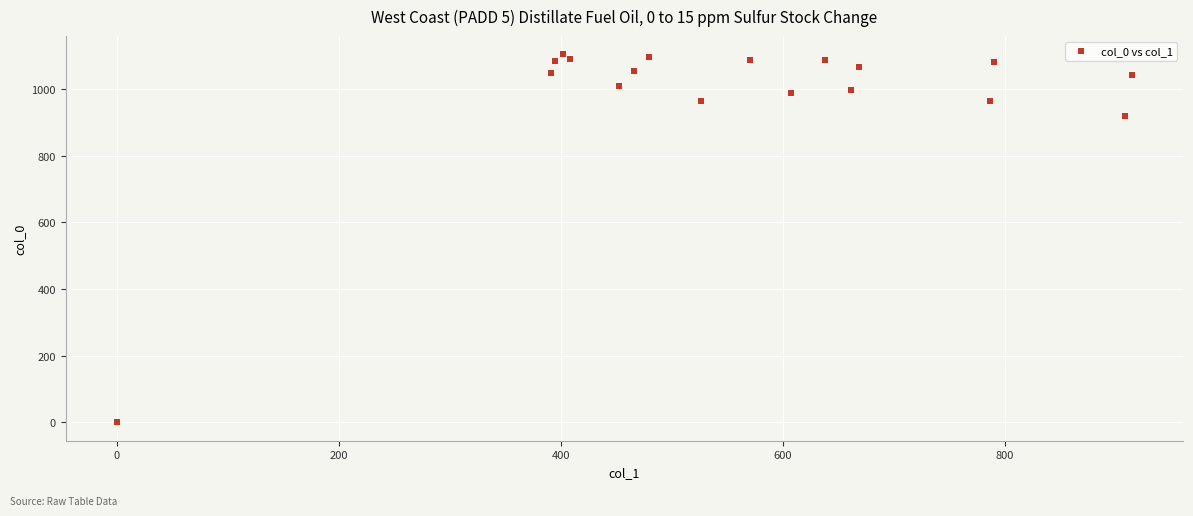

What Y value in the scatter plot is closest to 551?

920.0